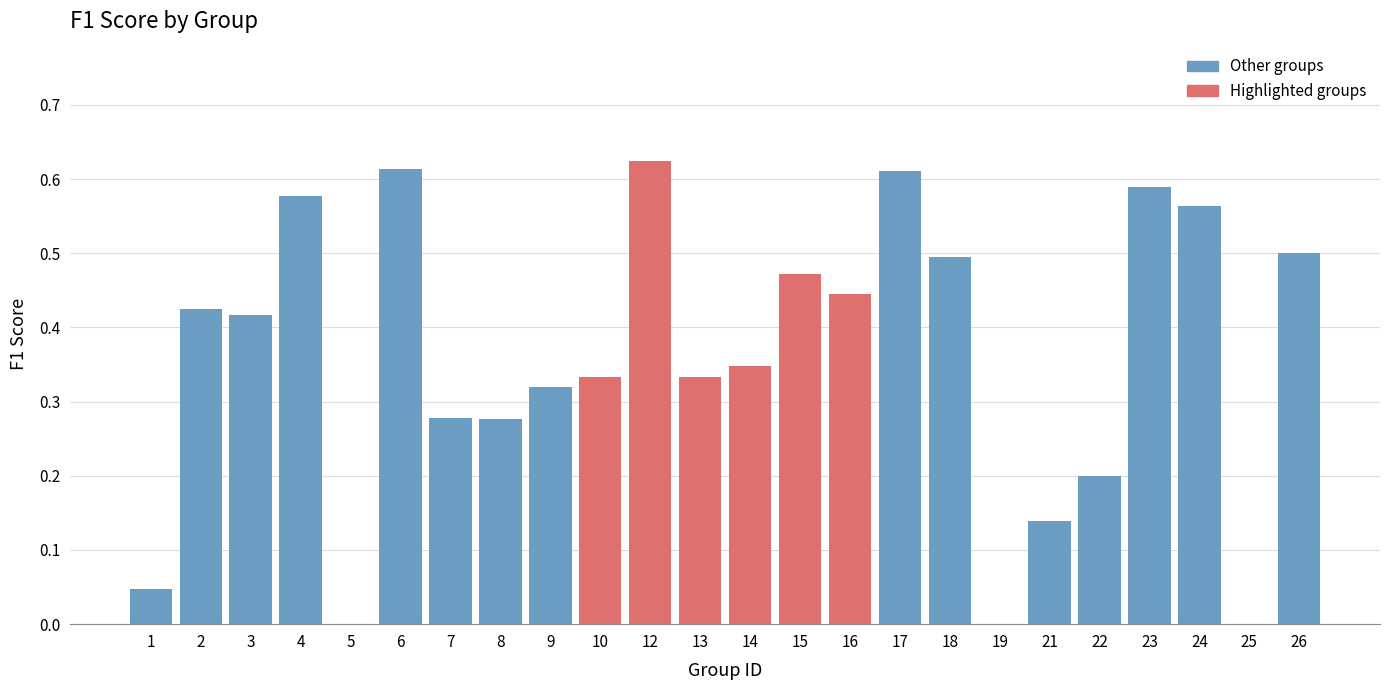

What is the sum of all values?

8.6